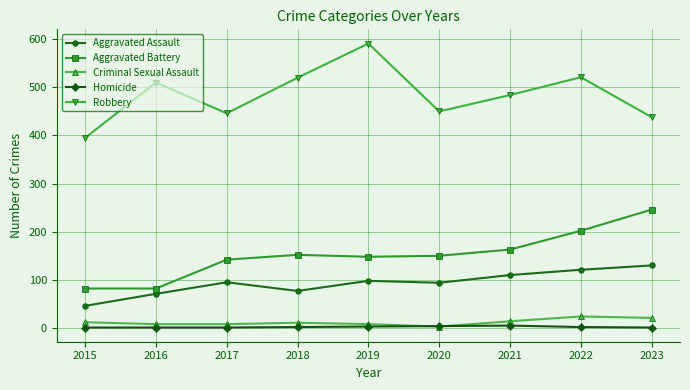

True or false: Homicide has a value of 1 at 2016.

True